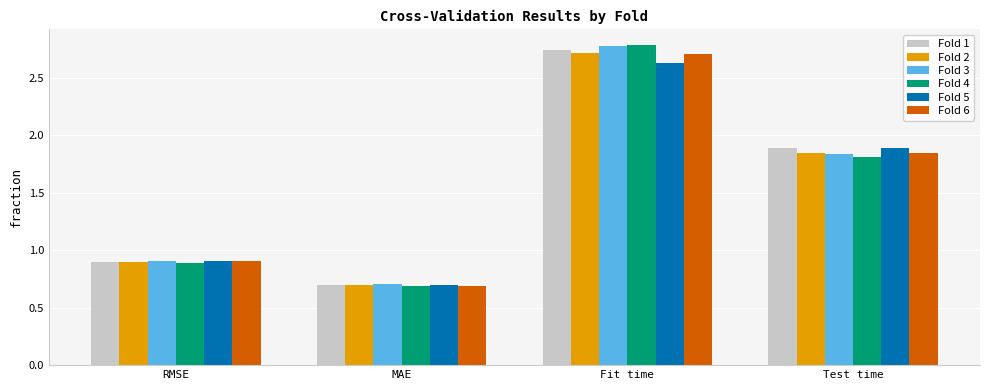

What is the average value of the Fold 3 series?

1.6